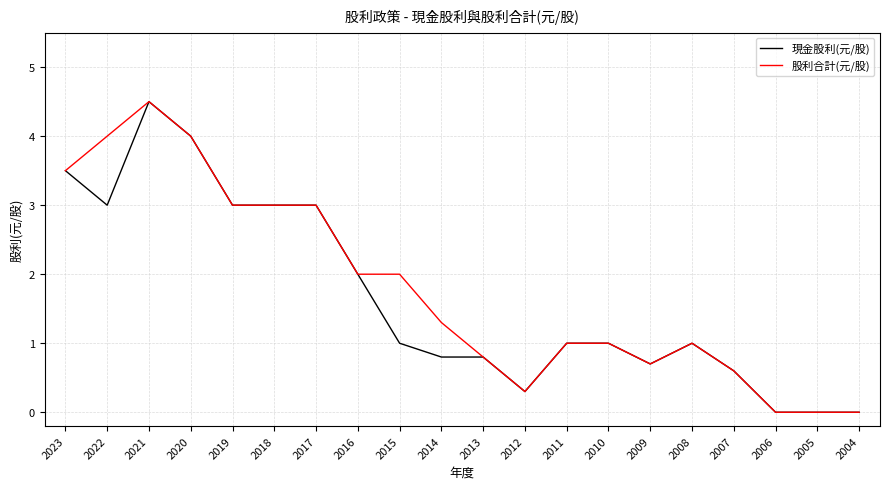

Is the value of 股利合計(元/股) at 2022 greater than the value of 現金股利(元/股) at 2015?

Yes